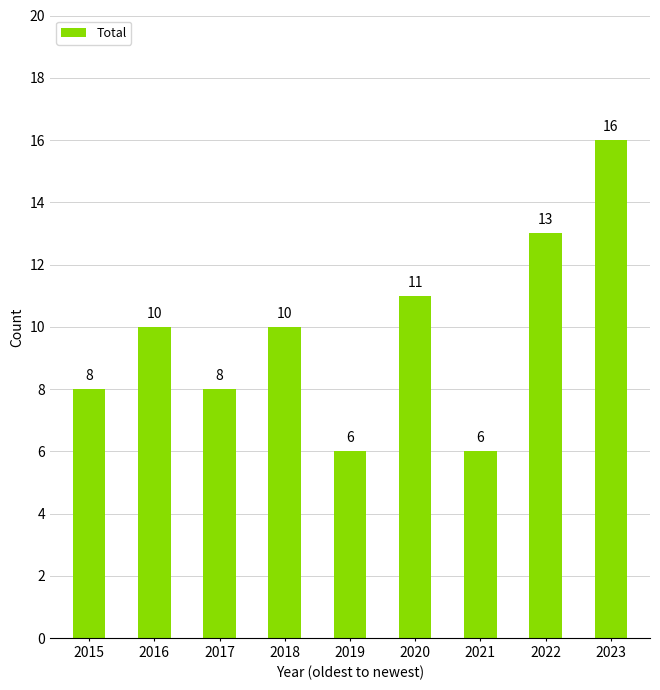

What is the value of the 1st bar from the left?

8